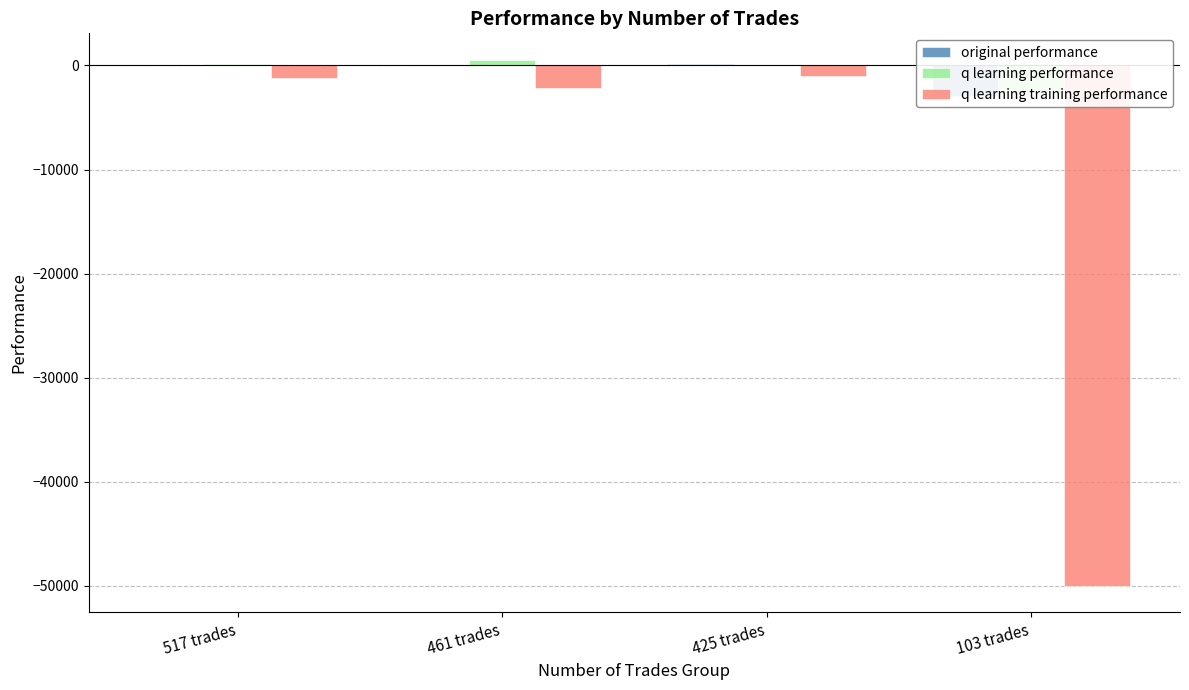

Are the bars horizontal?

No